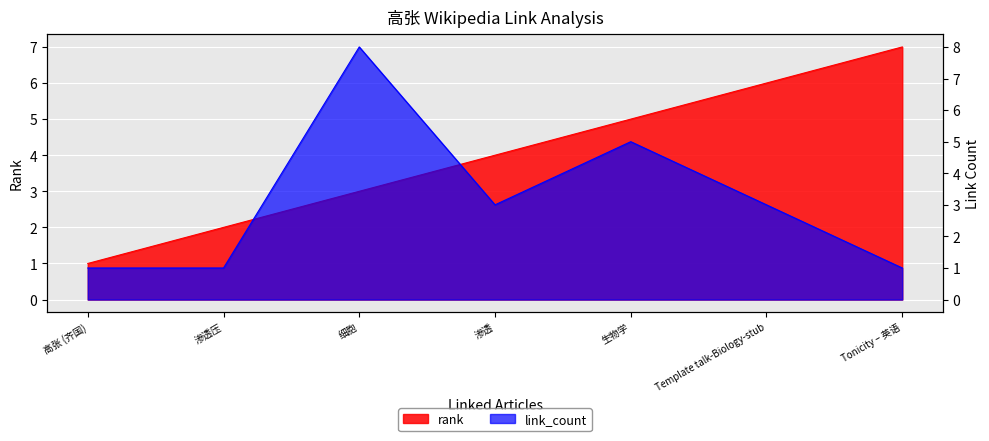

Rank the series by their maximum value, from lowest to highest.

rank, link_count